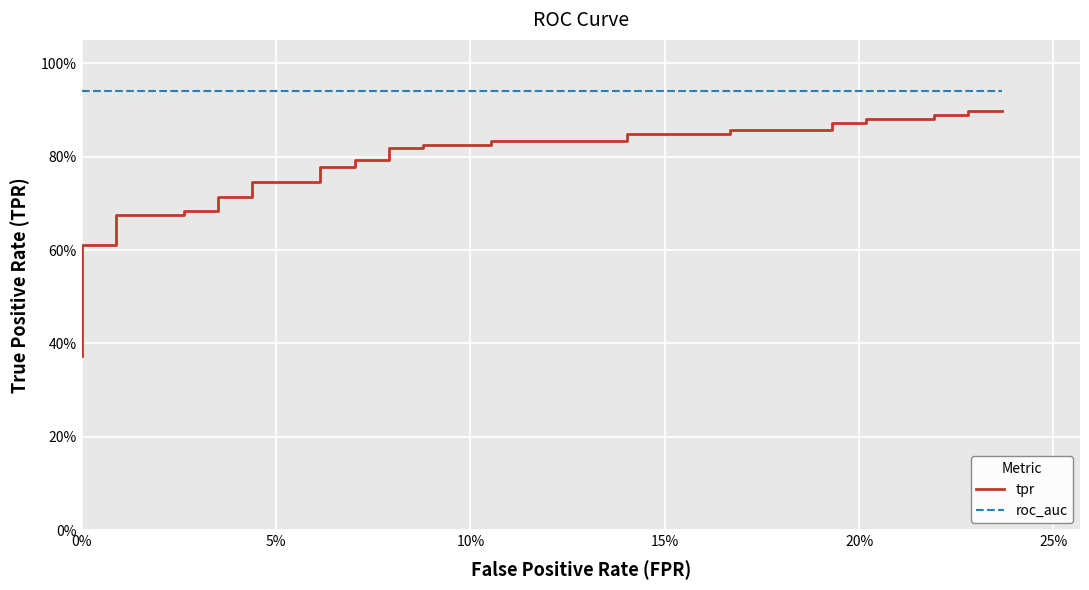

True or false: roc_auc has a value of 1.6 at 18.

False